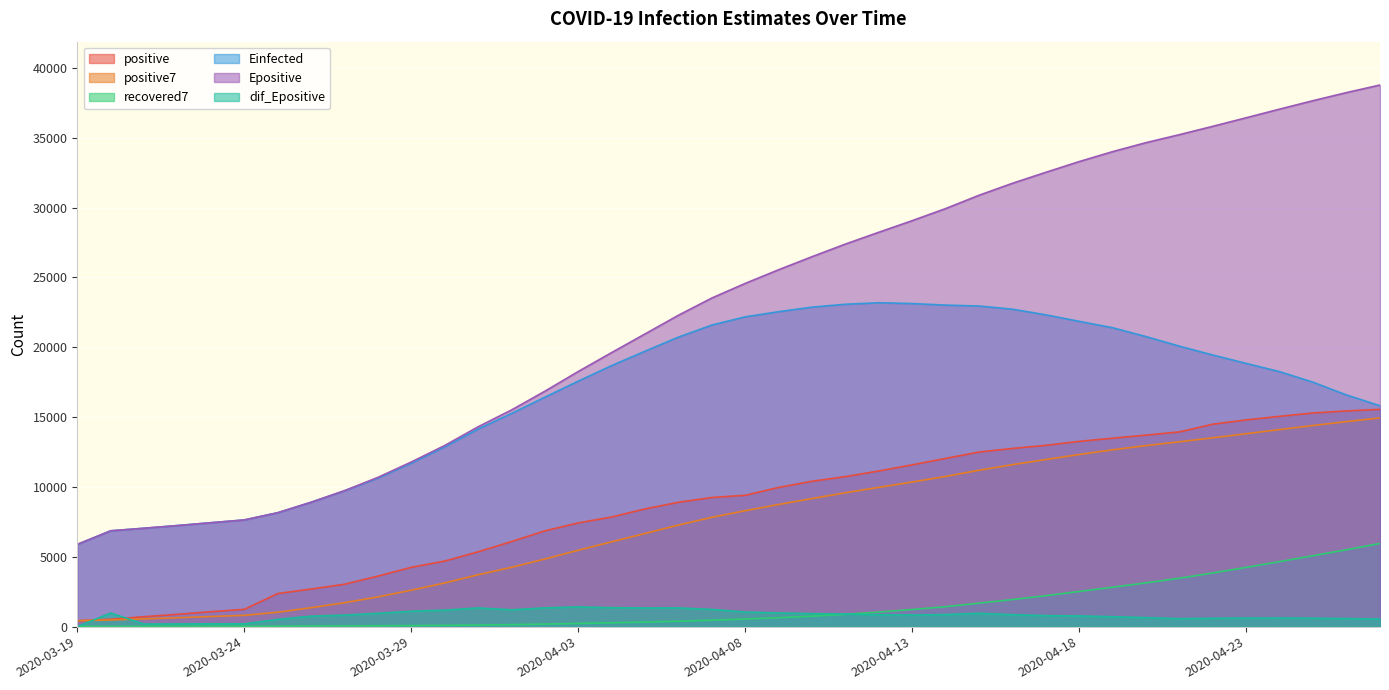

Which series has the largest total across all categories?

Epositive